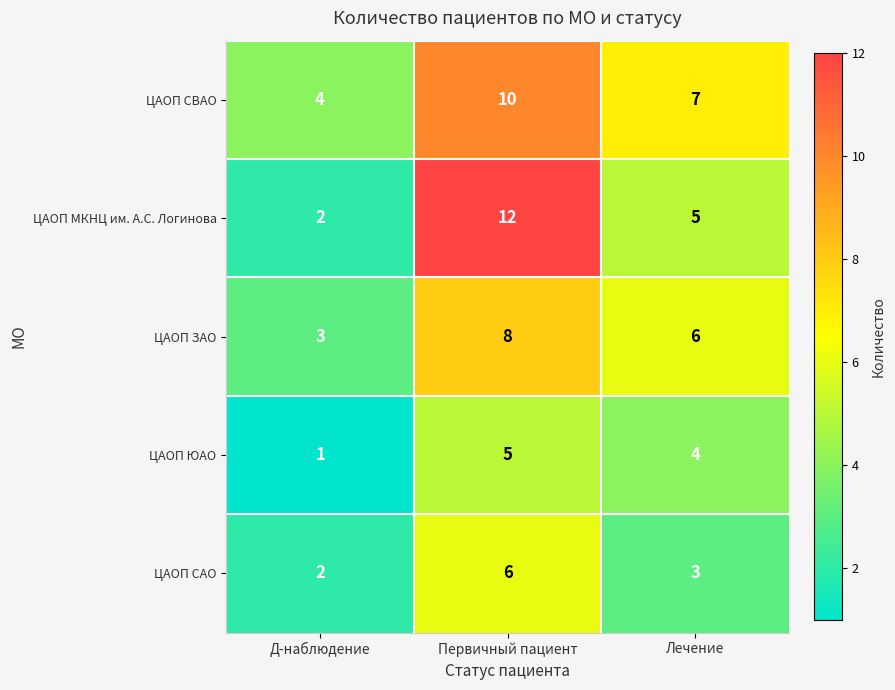

At which category does the chart reach its peak across all series?

Первичный пациент